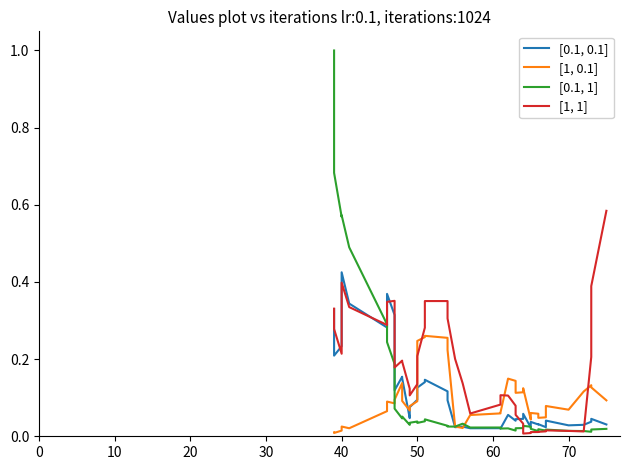

Reading right to left, list all the values displayed in this chart.

[0.1, 0.1]: 0.0	0.0	0.0	0.0	0.0	0.0	0.0	0.0	0.0	0.0	0.0	0.1	0.0	0.0	0.0	0.1	0.0	0.0	0.0	0.0	0.0	0.1	0.1	0.1	0.1	0.1	0.1	0.1	0.0	0.2	0.2	0.1	0.3	0.4	0.3	0.3	0.4	0.2	0.2	0.3
[1, 0.1]: 0.1	0.1	0.1	0.1	0.1	0.1	0.0	0.0	0.1	0.1	0.0	0.1	0.1	0.1	0.1	0.1	0.1	0.1	0.1	0.0	0.0	0.2	0.3	0.3	0.3	0.2	0.1	0.1	0.1	0.1	0.1	0.1	0.1	0.1	0.1	0.0	0.0	0.0	0.0	0.0
[0.1, 1]: 0.0	0.0	0.0	0.0	0.0	0.0	0.0	0.0	0.0	0.0	0.0	0.0	0.0	0.0	0.0	0.0	0.0	0.0	0.0	0.0	0.0	0.0	0.0	0.0	0.0	0.0	0.0	0.0	0.0	0.1	0.0	0.1	0.2	0.2	0.3	0.5	0.6	0.6	0.7	1.0
[1, 1]: 0.6	0.4	0.2	0.0	0.0	0.0	0.0	0.0	0.0	0.0	0.0	0.0	0.0	0.1	0.1	0.1	0.1	0.1	0.1	0.1	0.2	0.3	0.4	0.4	0.3	0.2	0.1	0.1	0.1	0.2	0.2	0.2	0.4	0.3	0.3	0.3	0.4	0.2	0.3	0.3